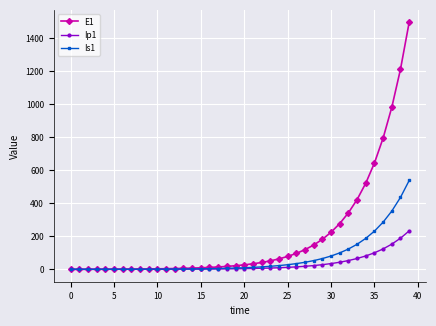

Which series has the largest total across all categories?

E1